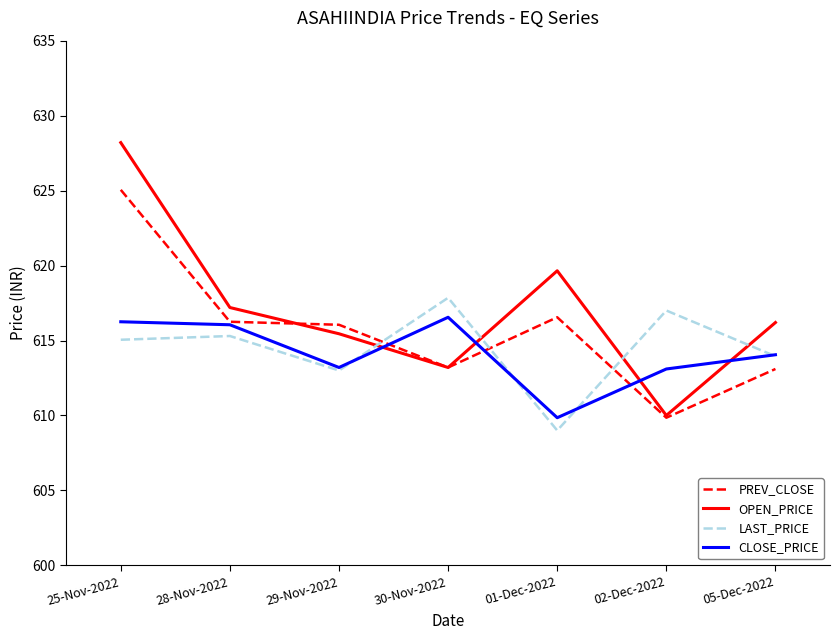

Which category has the lowest value in the PREV_CLOSE series?

02-Dec-2022